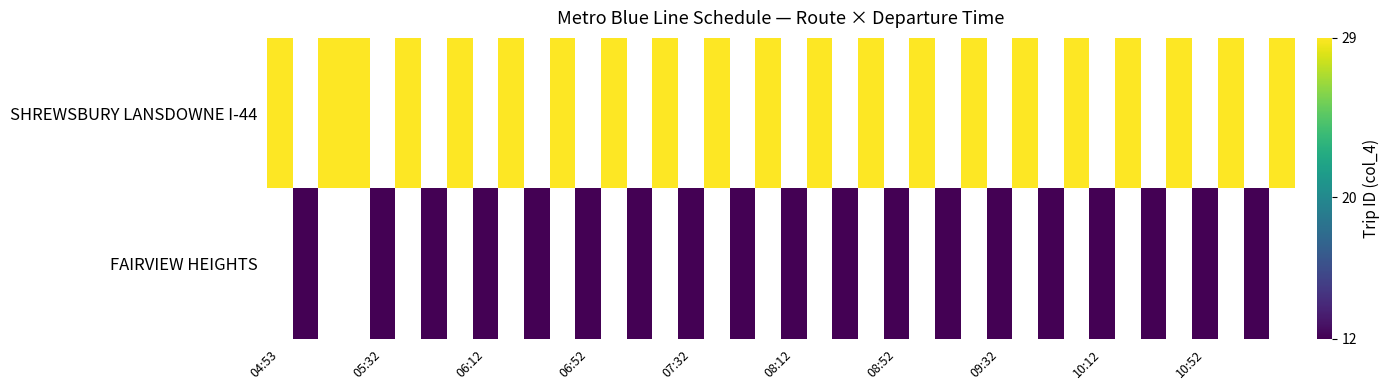

What is the smallest value displayed?

12.0